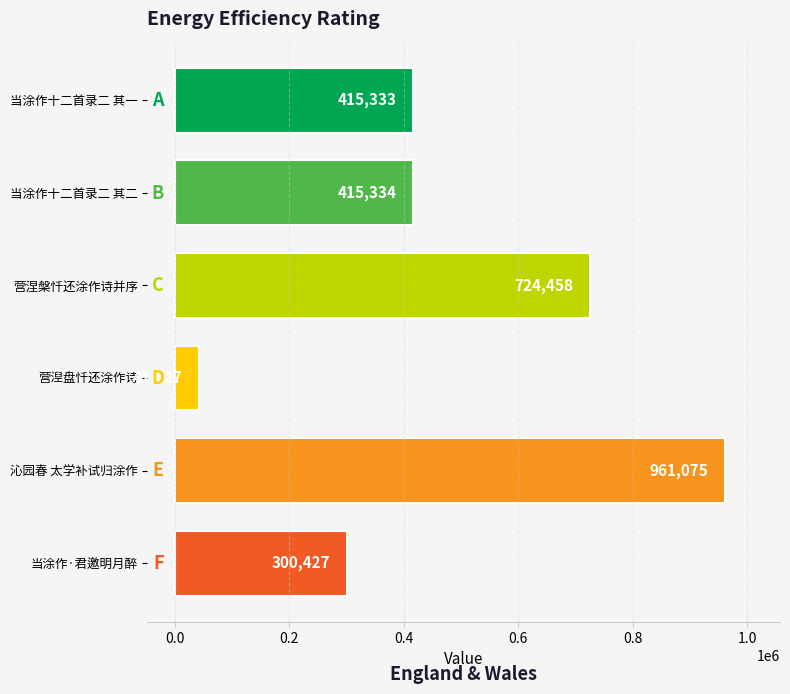

List the labels in order of value, smallest first.

营湼盘忏还涂作诗, 当涂作·君邀明月醉, 当涂作十二首录二 其一, 当涂作十二首录二 其二, 营涅槃忏还涂作诗并序, 沁园春 太学补试归涂作